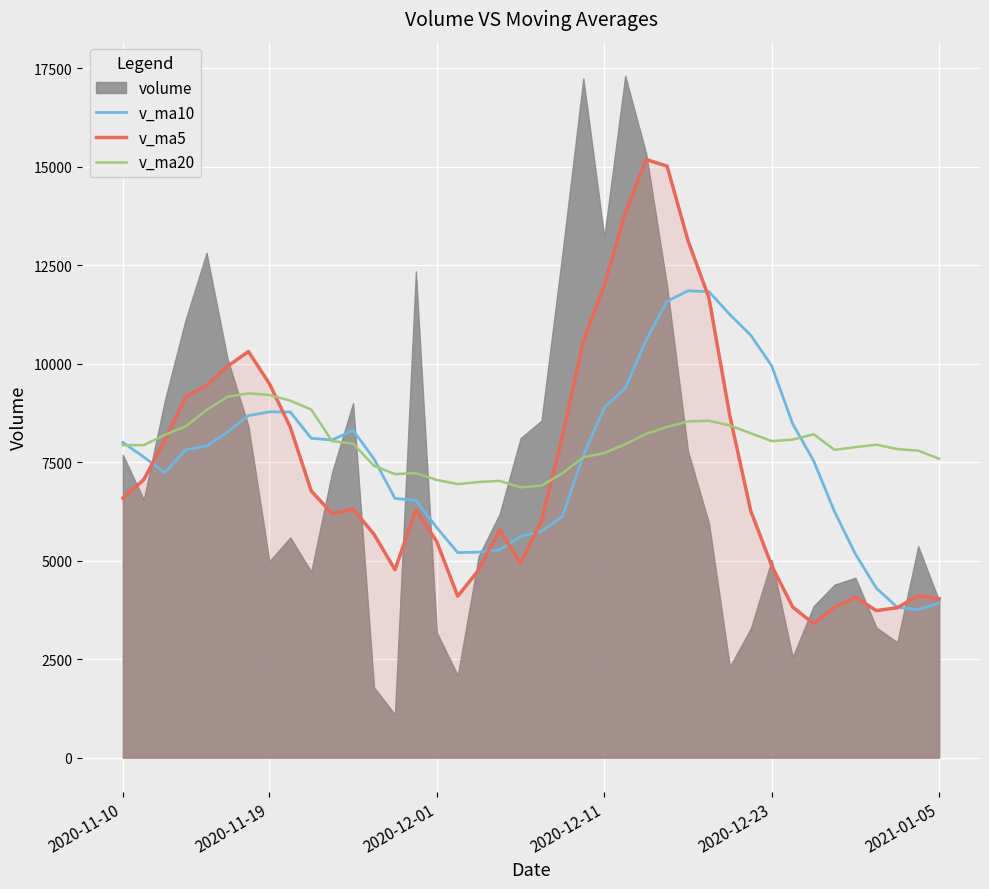

How many intersections are there between v_ma20 and v_ma5?

4